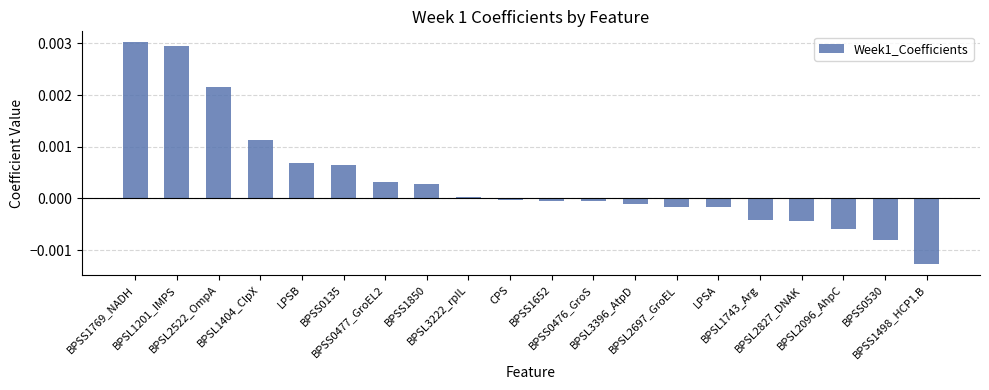

How many bars are there in total?

20